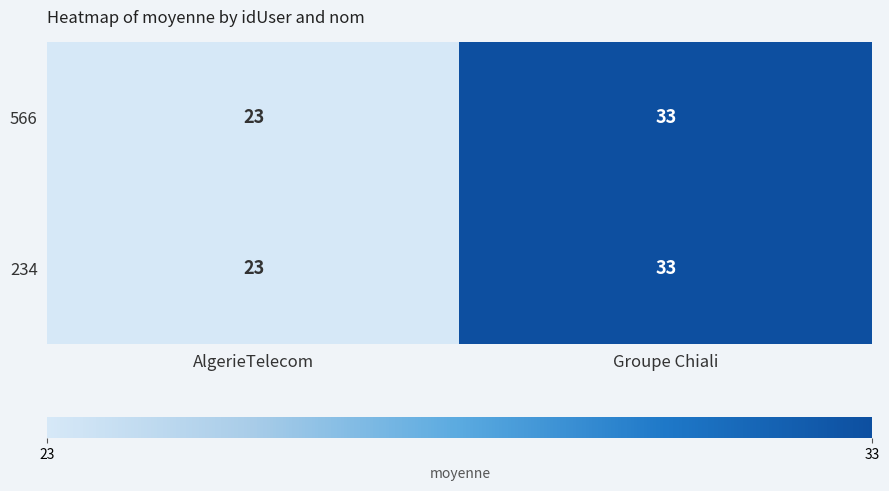

The value of 234 at Groupe Chiali is 20. True or false?

False